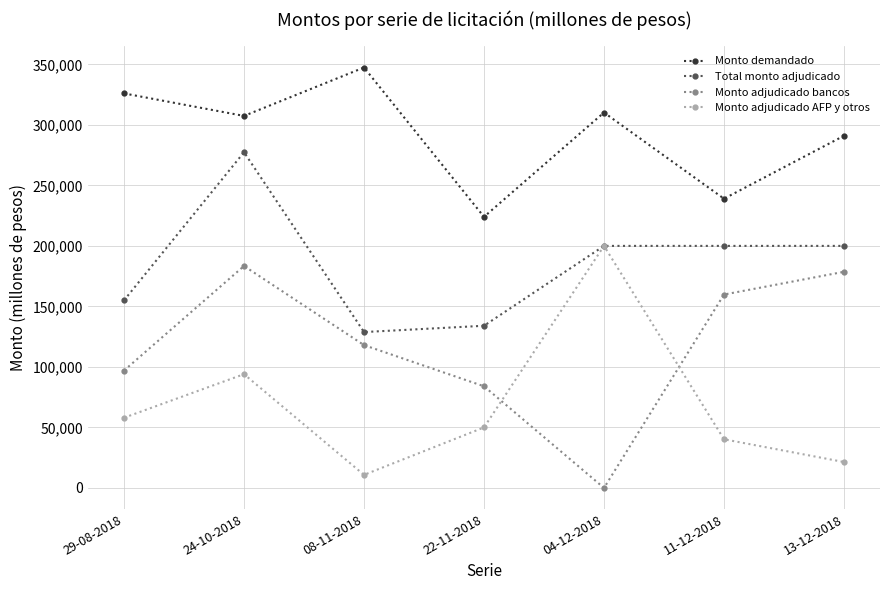

What is the label of the 6th point from the right?

24-10-2018